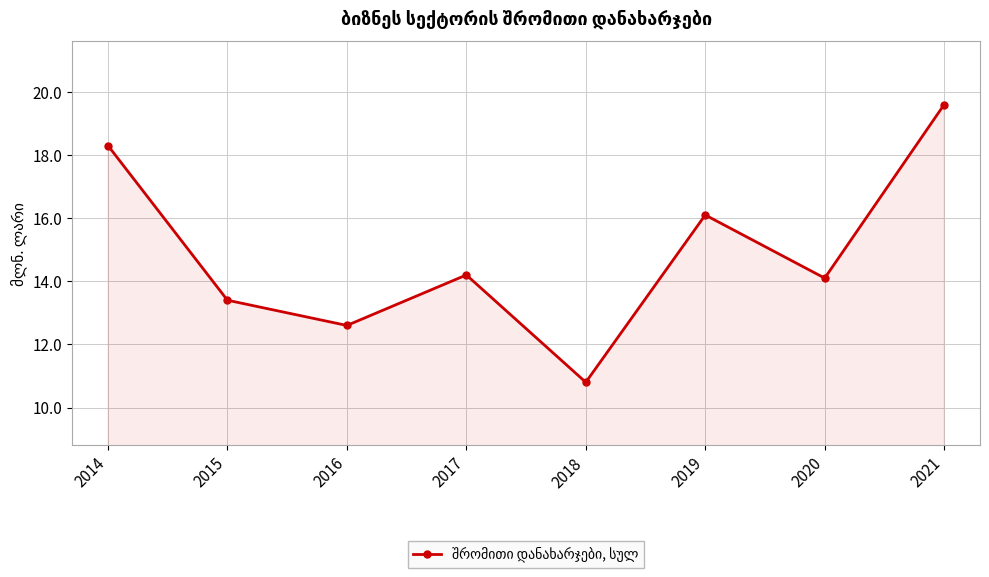

What is the minimum value shown in the chart?

10.8